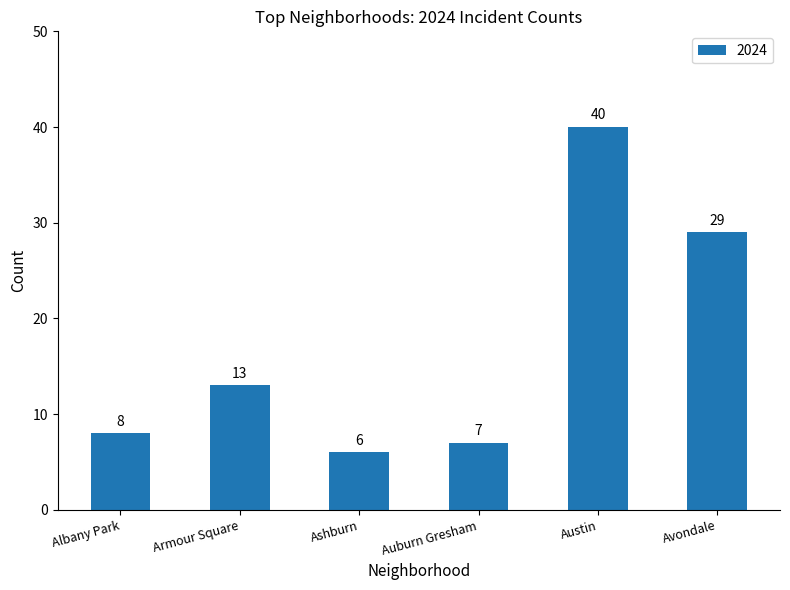

List the labels in order of value, smallest first.

Ashburn, Auburn Gresham, Albany Park, Armour Square, Avondale, Austin